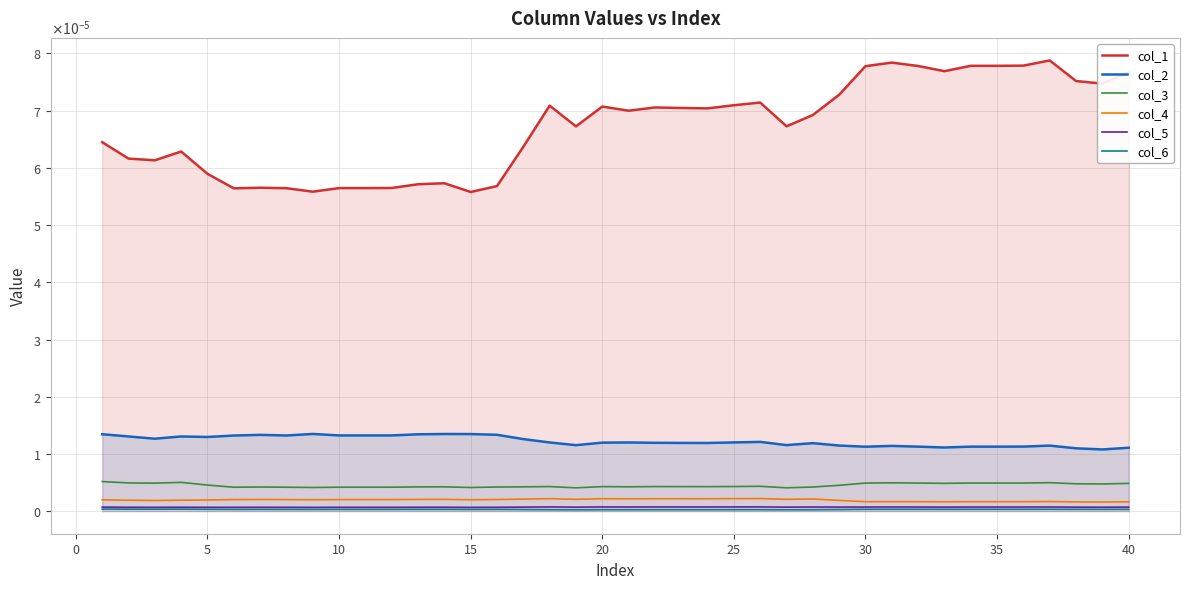

True or false: col_5 and col_4 intersect in this chart.

False